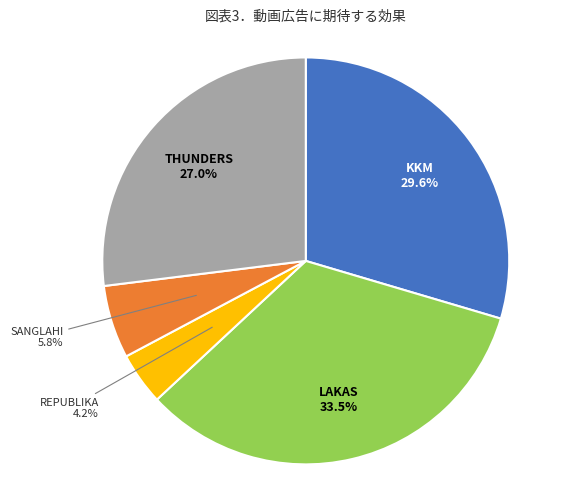

Is there any slice that represents more than half of the pie?

No